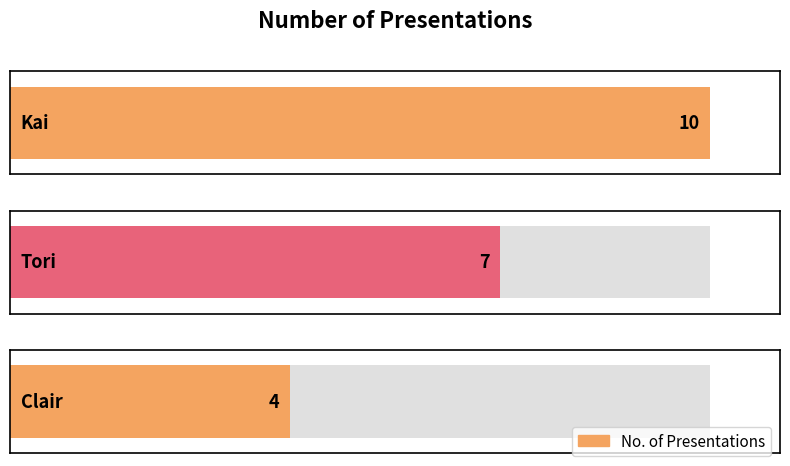

Rank the categories by value from lowest to highest.

Clair, Tori, Kai